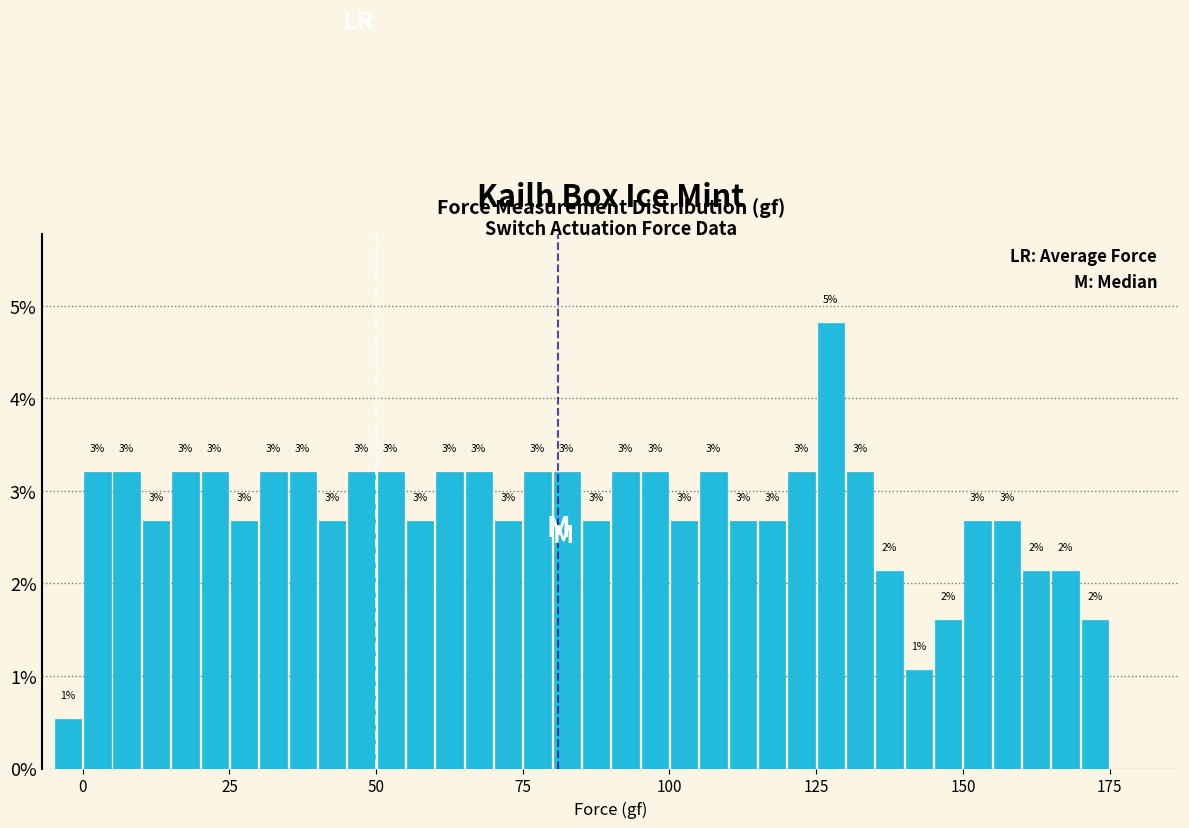

Around what value on the x-axis is the tallest bar? Give the approximate position of its centre, as read against the axis.

130